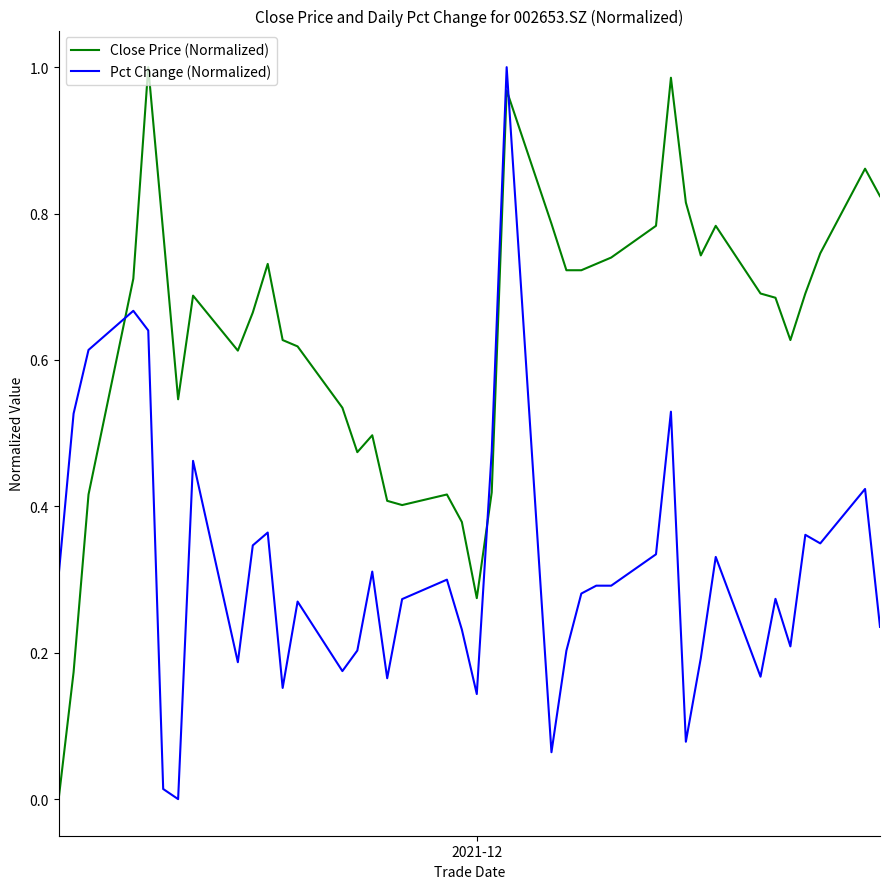

Rank the series by their average value, from lowest to highest.

Pct Change (Normalized), Close Price (Normalized)